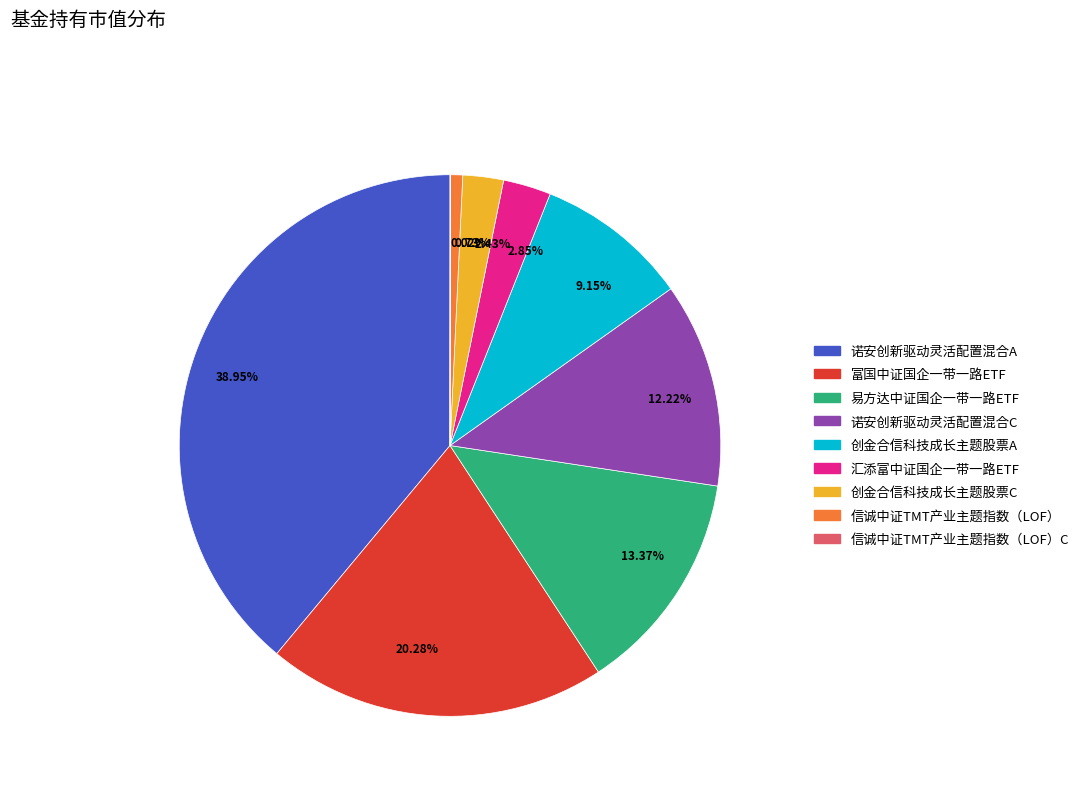

Combined, do 38.95% and 9.15% account for over 50%?

No